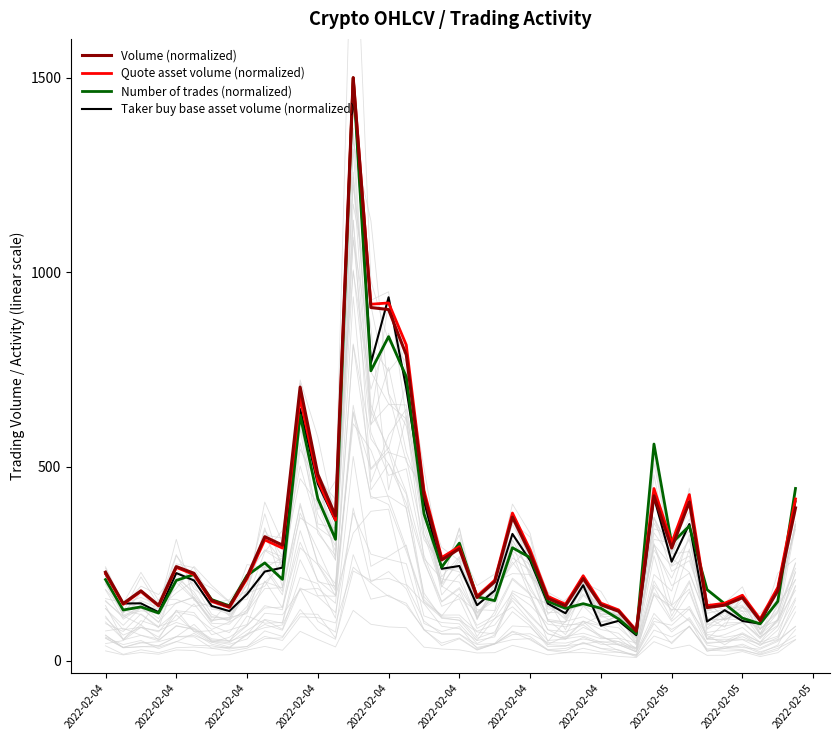

The value of Number of trades (normalized) at 2022-02-04 is 834.2. True or false?

True